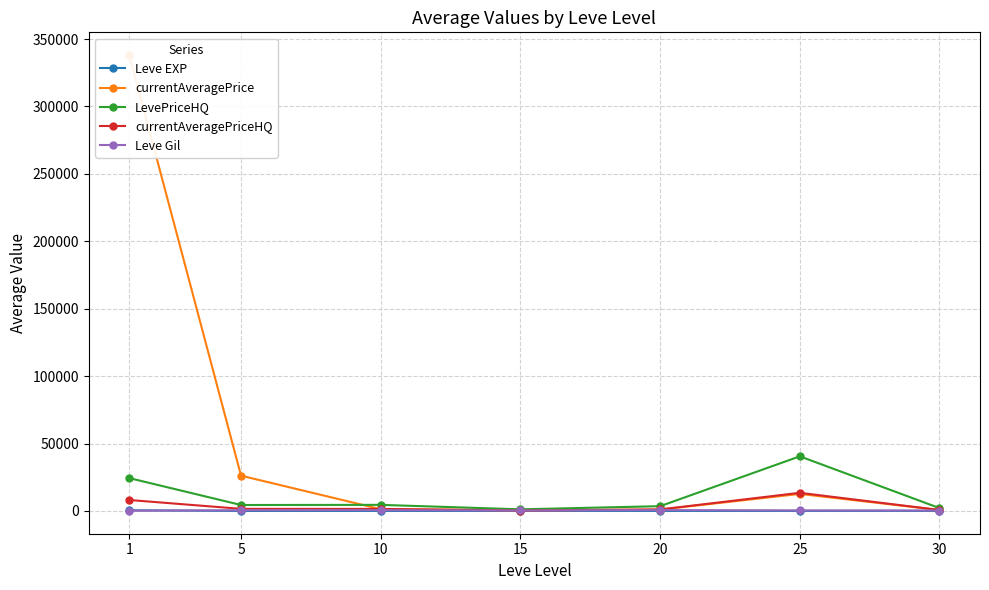

At which category is the sum across all series the highest?

1